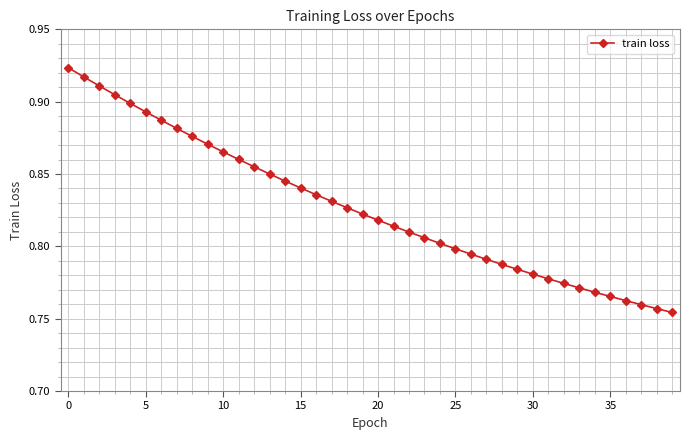

Does the chart have visible grid lines?

Yes